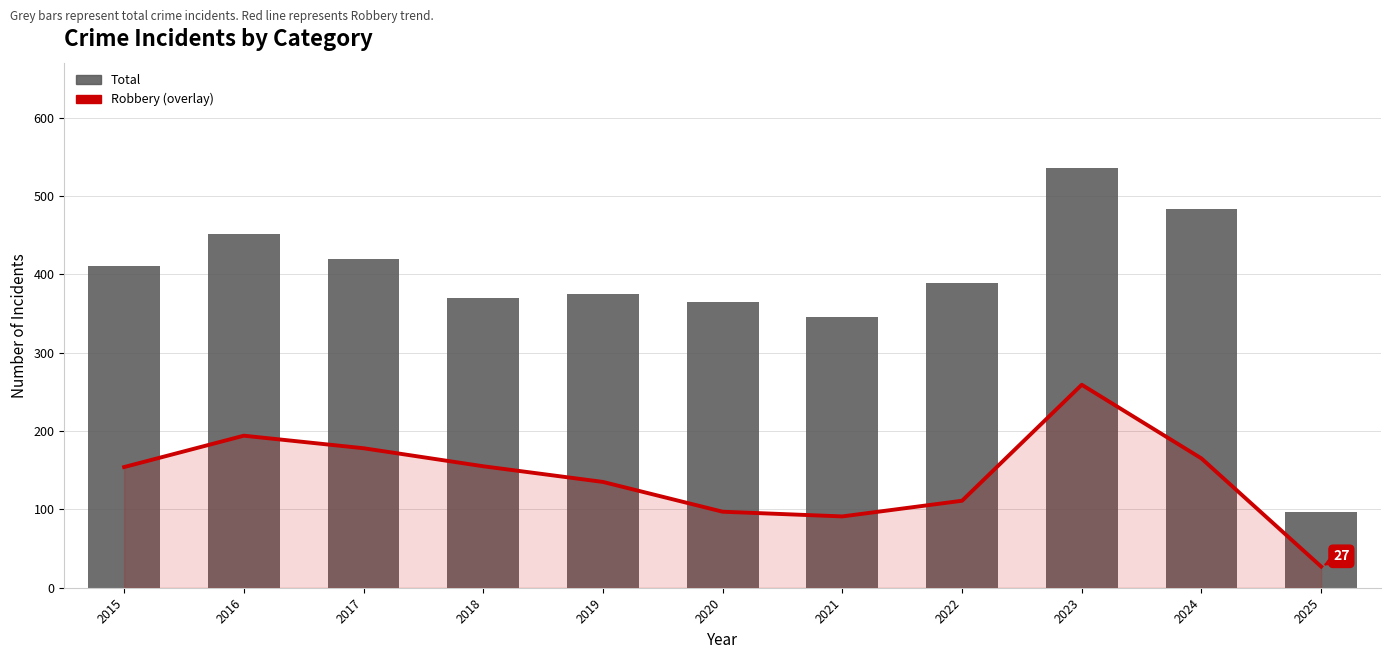

Reading left to right, extract all data points from this chart.

Robbery: 2015=154	2016=194	2017=178	2018=155	2019=135	2020=97	2021=91	2022=111	2023=259	2024=165	2025=27
Total: 2015=410	2016=451	2017=420	2018=370	2019=375	2020=364	2021=346	2022=389	2023=536	2024=483	2025=97